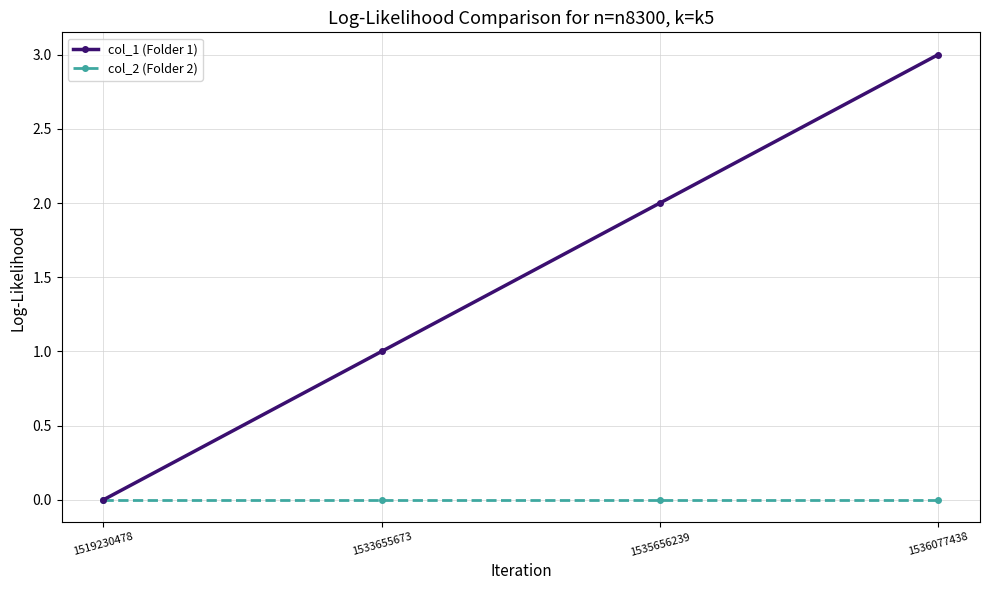

Reading left to right, list all the values displayed in this chart.

col_1 (Folder 1): 0	1	2	3
col_2 (Folder 2): 0	0	0	0